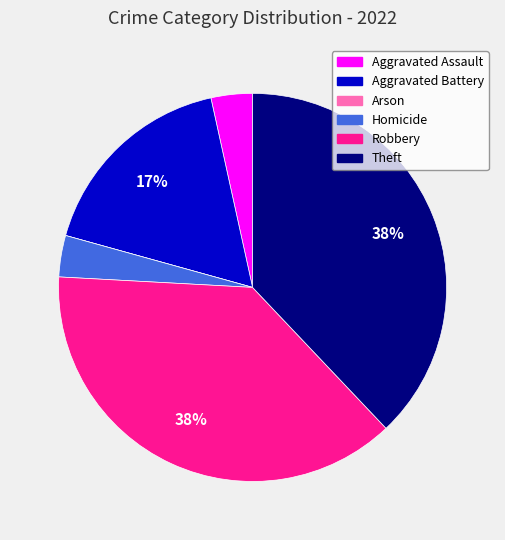

To the nearest percent, what is the difference between the largest and smallest slice percentages?

38%